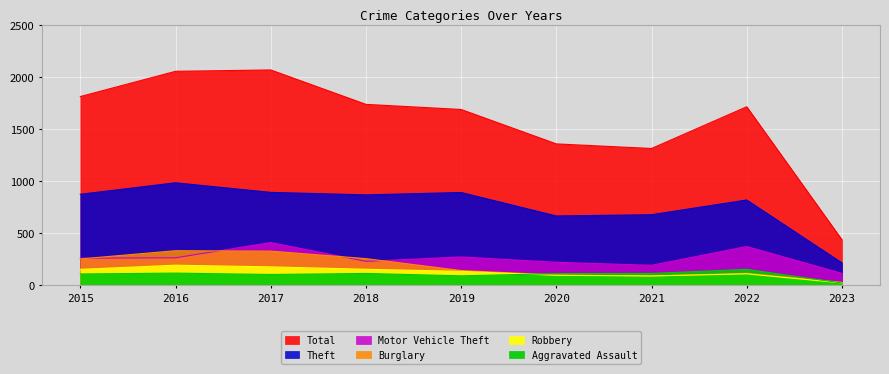

Which series has the widest spread of values?

Total